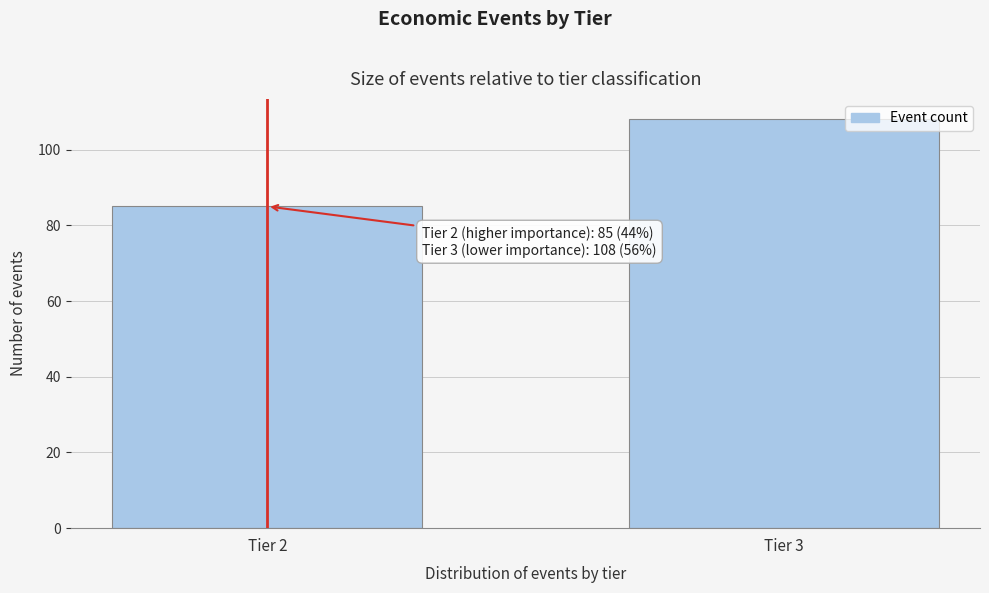

Reading left to right, transcribe all the data shown in this chart.

85	108